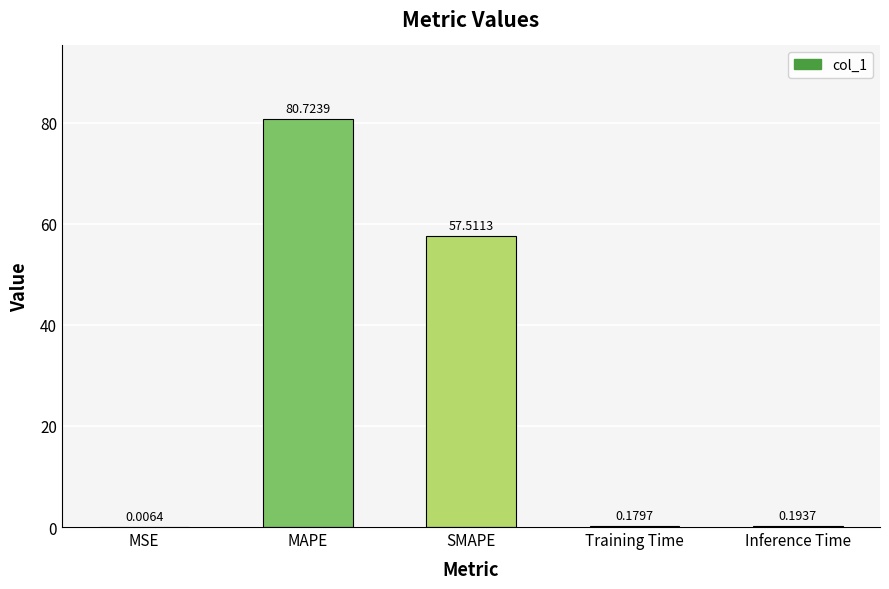

Between SMAPE and Inference Time, which is larger?

SMAPE